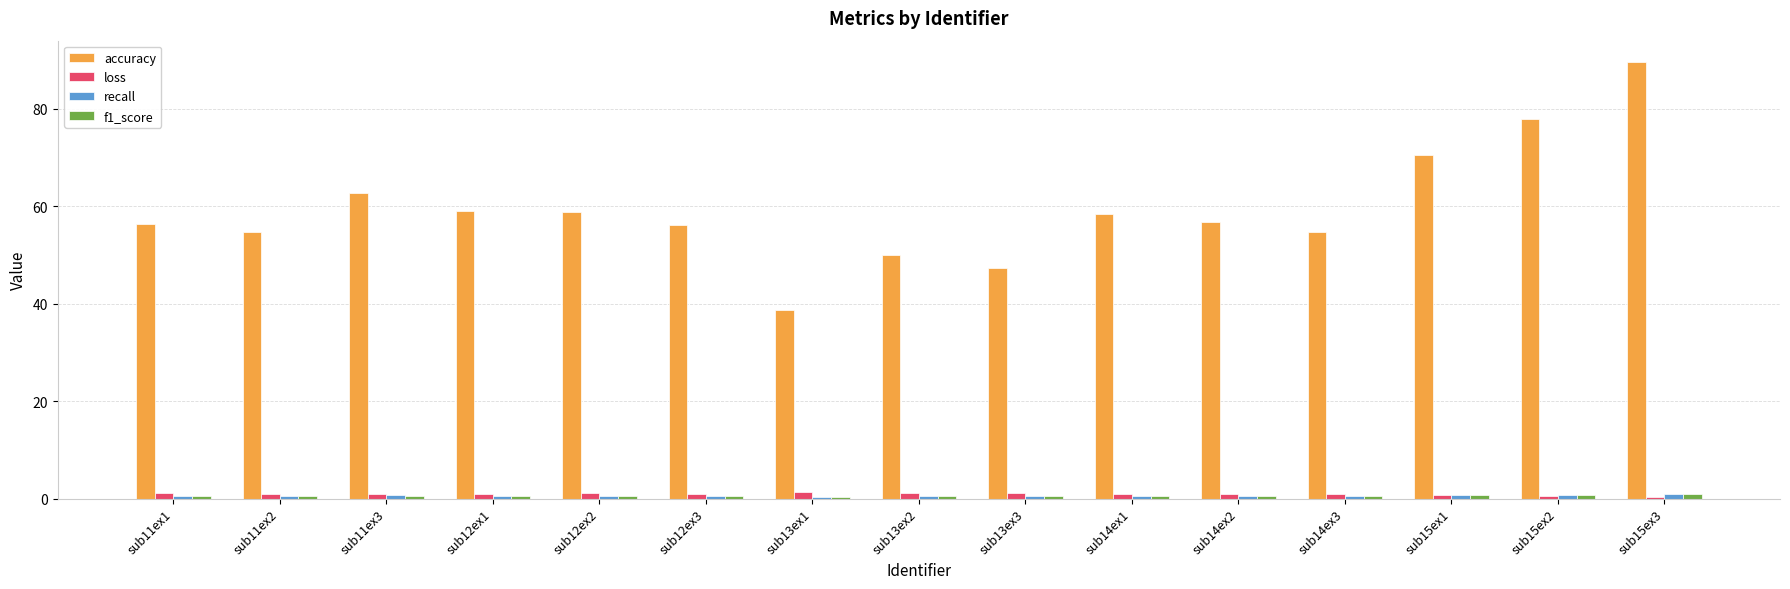

How many bars are there in each group?

4